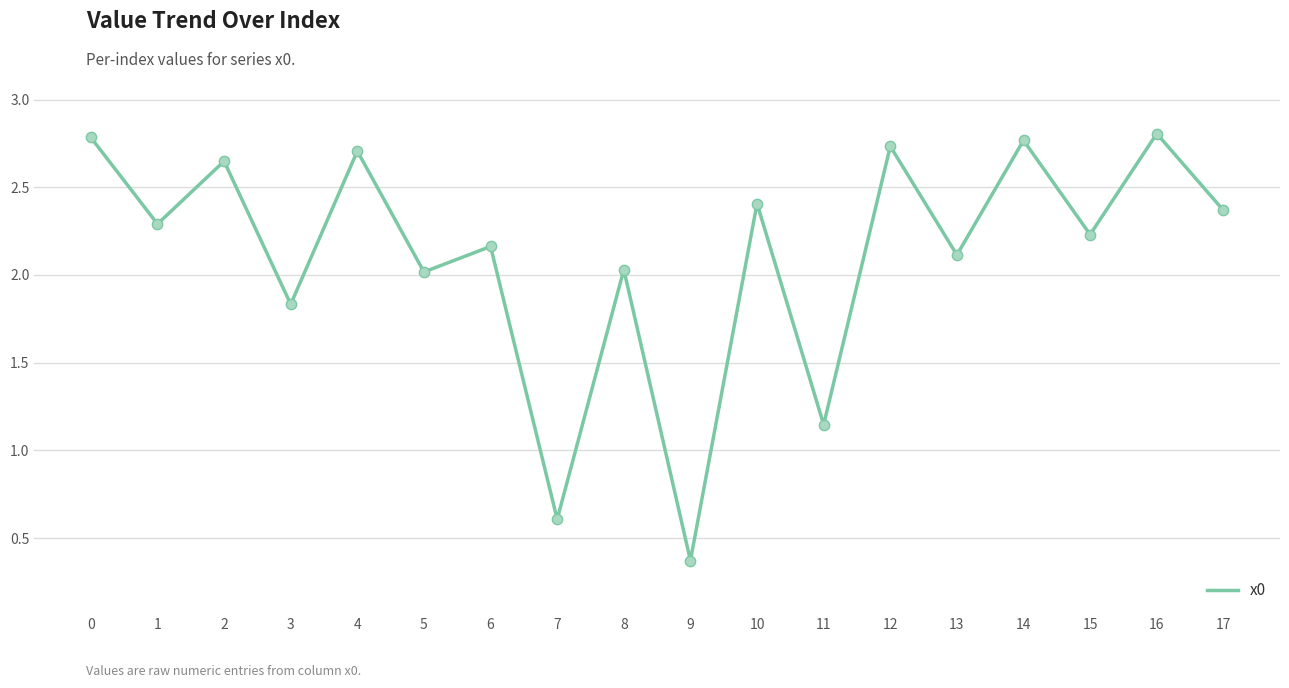

What is the change in value from 0 to 15?

-0.6